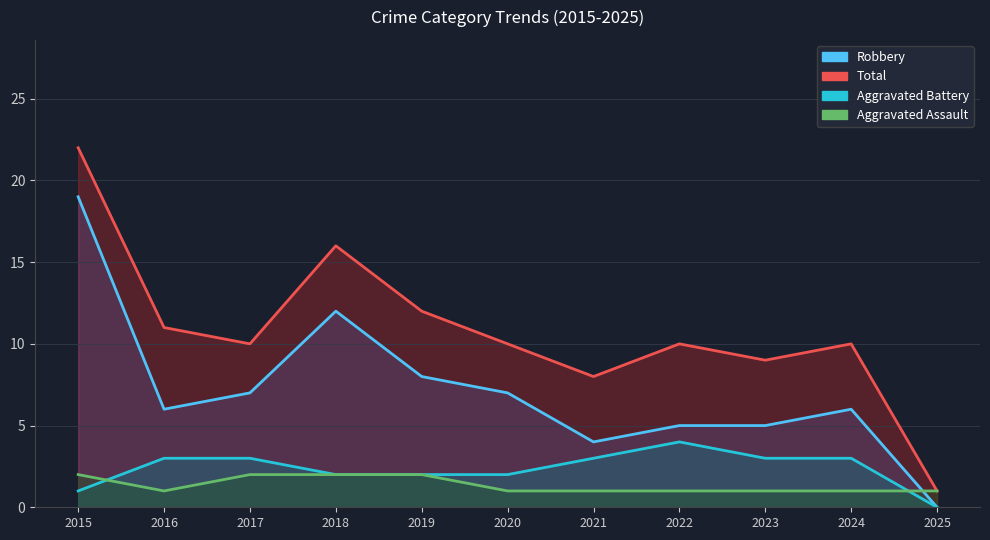

True or false: Robbery has a value of 0 at 2025.

True